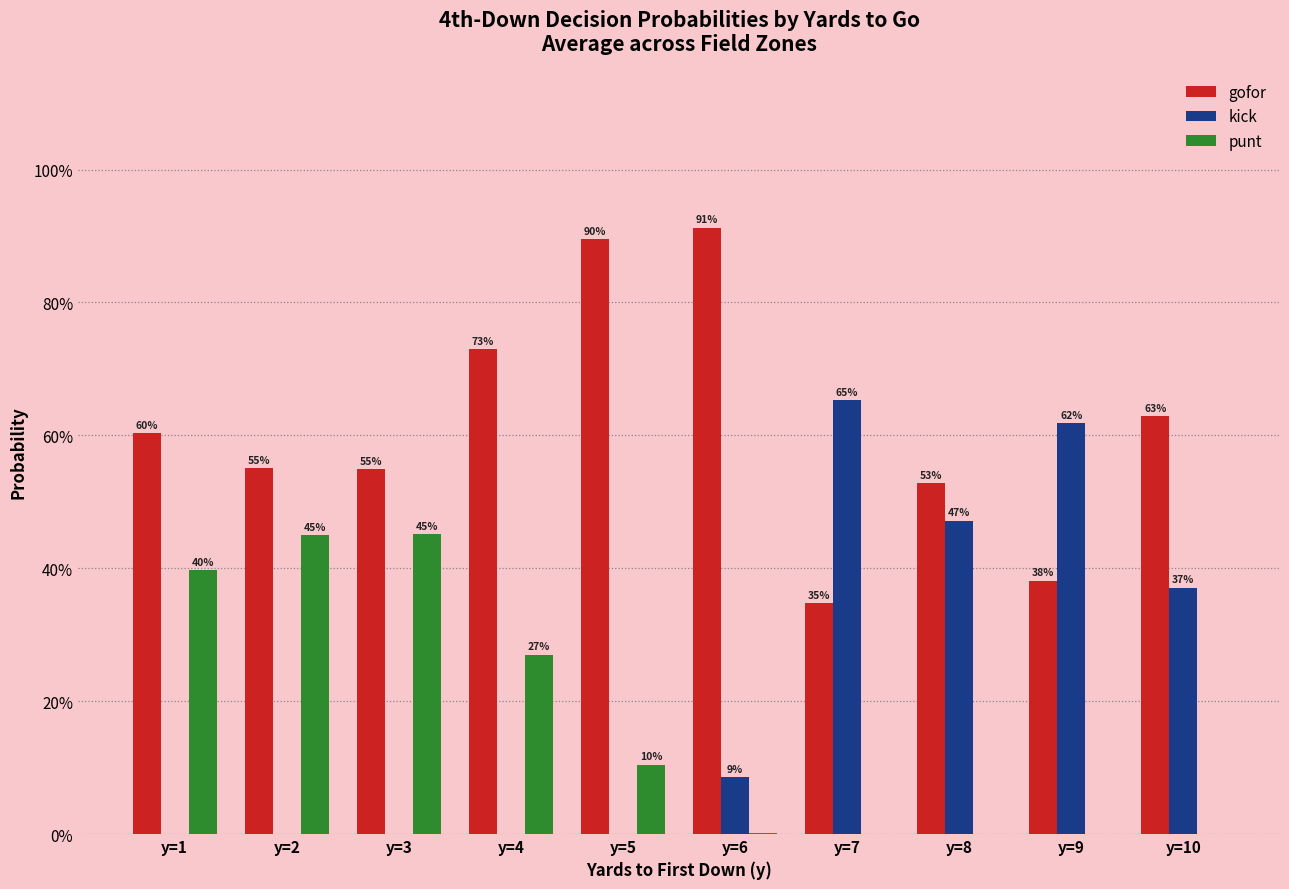

What are all the series names shown in the legend?

gofor, kick, punt